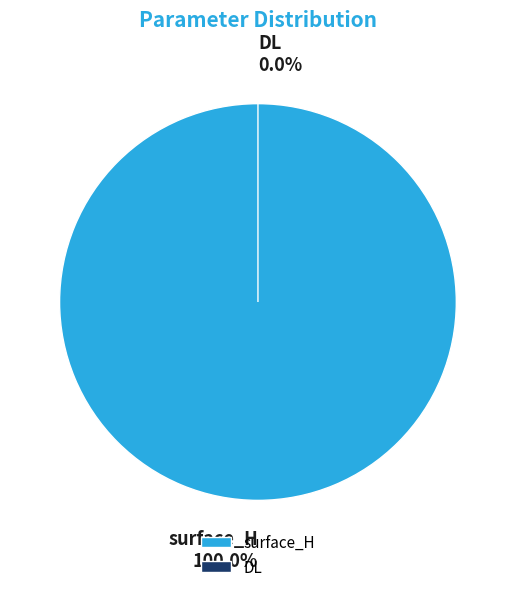

Rank the categories by value from lowest to highest.

DL, surface_H